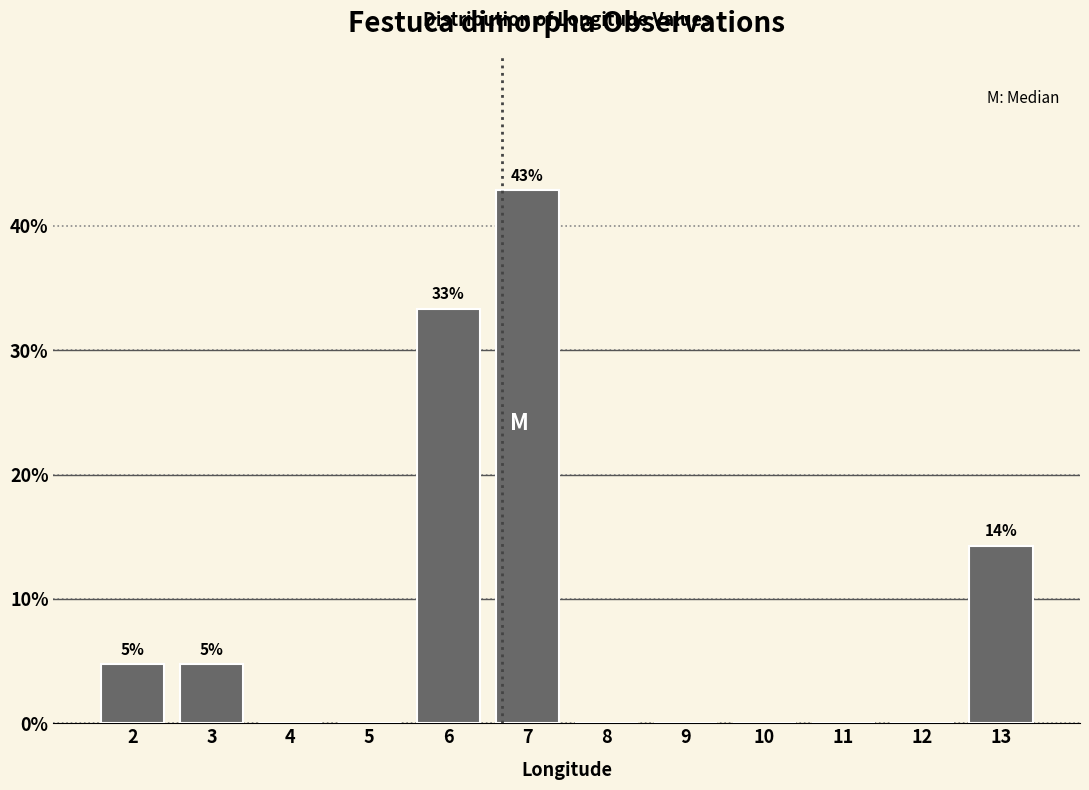

Reading left to right, what are all the values shown in this chart?

2=4.8	3=4.8	4=0.0	5=0.0	6=33.3	7=42.9	8=0.0	9=0.0	10=0.0	11=0.0	12=0.0	13=14.3